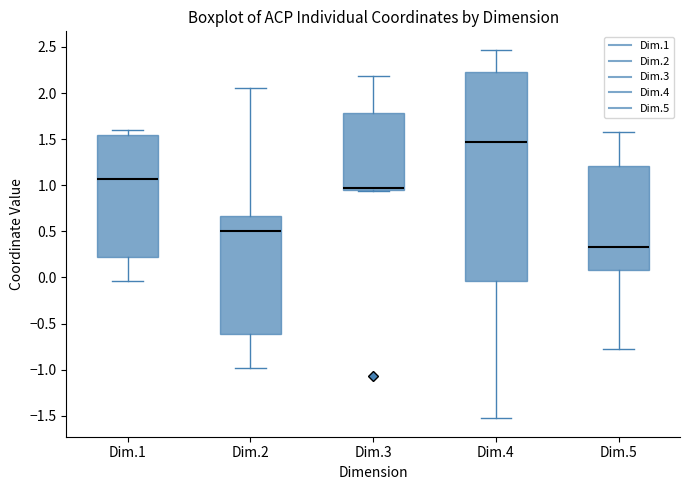

Which box's median line is the lowest?

Dim.5